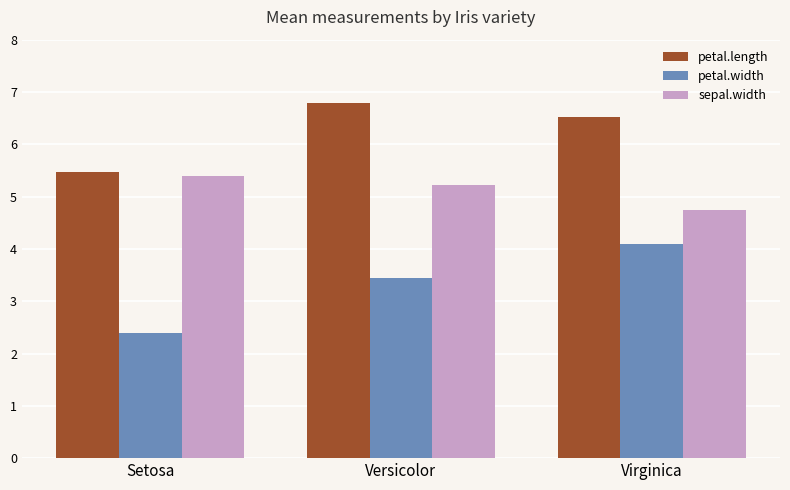

How many distinct data groups are displayed?

3